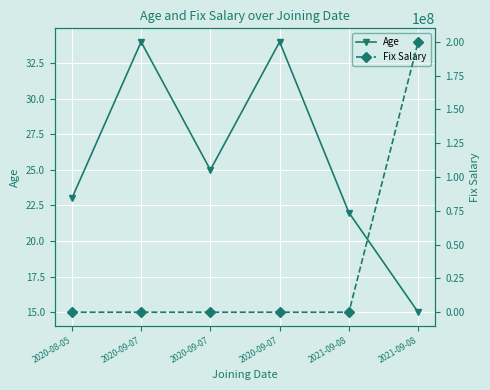

What is the label of the 4th point from the right?

2020-09-07